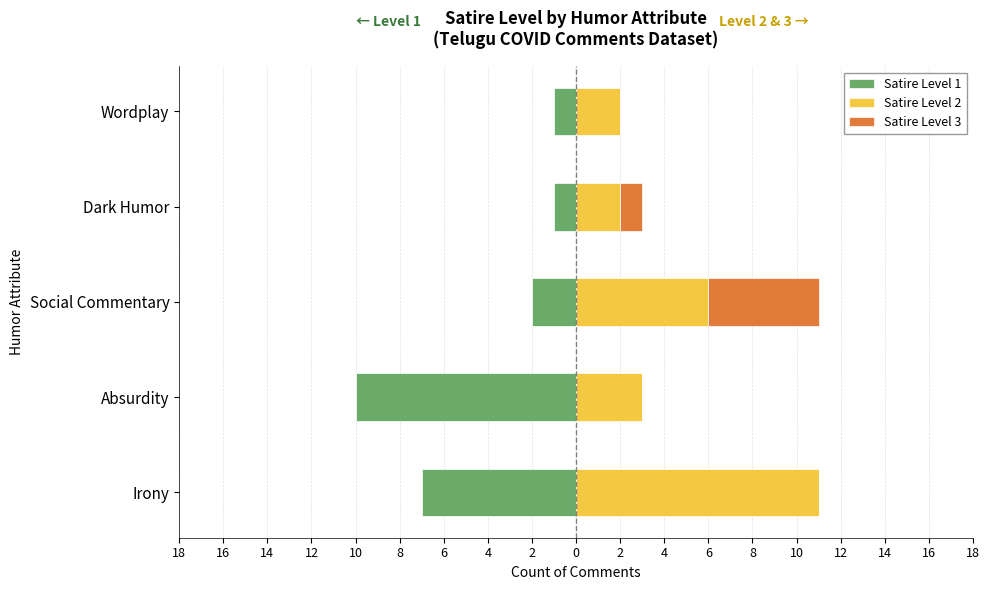

Which series has the widest spread of values?

Satire Level 1